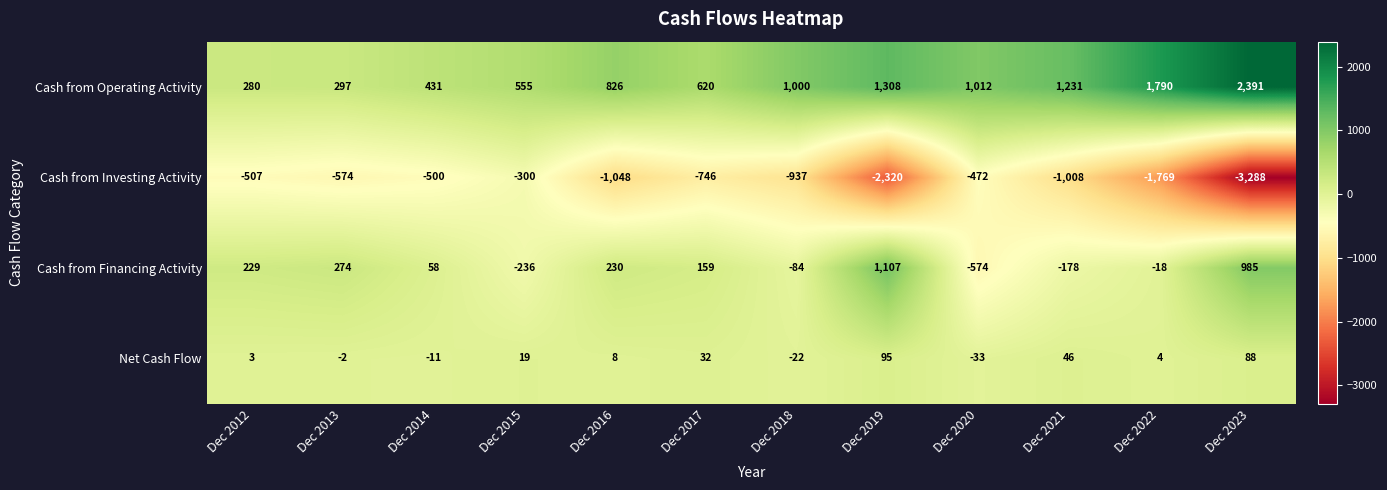

Between Dec 2019 and Dec 2021, which series saw the biggest shift?

Cash from Investing Activity